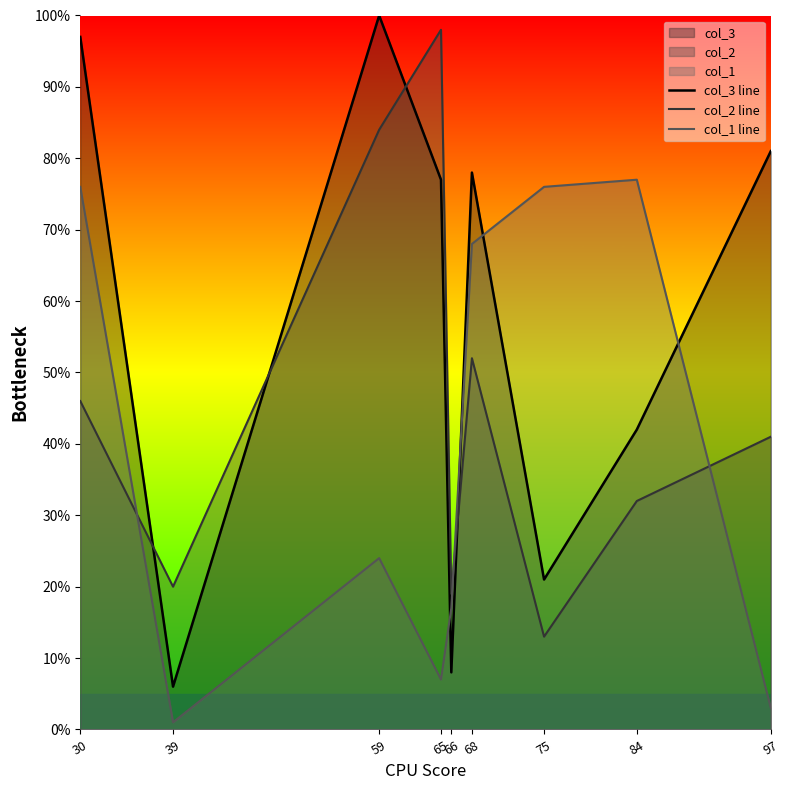

How many intersections are there between col_3 line and col_2 line?

4